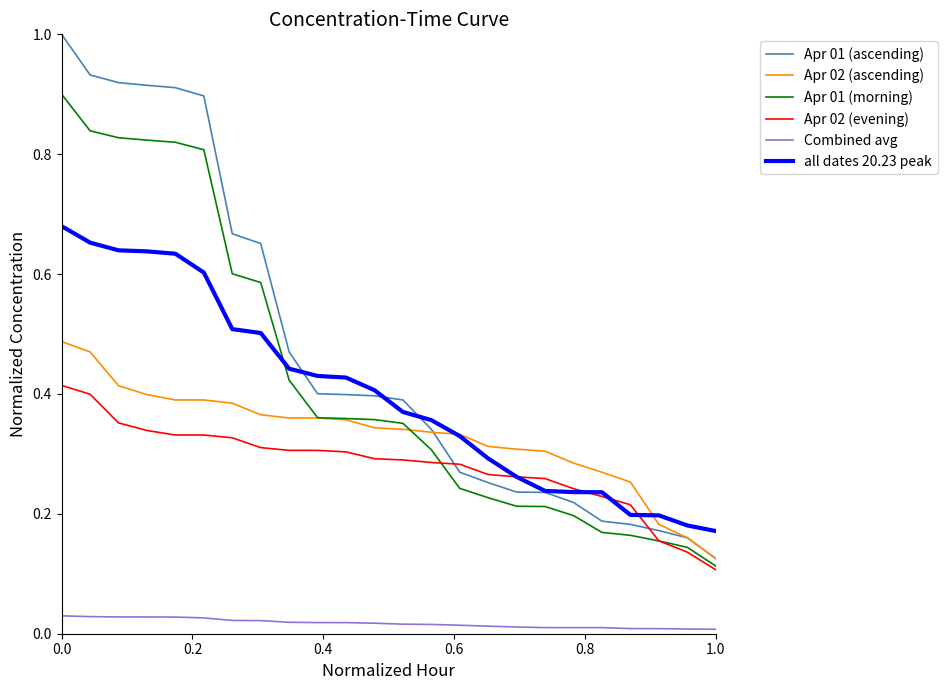

Rank the series by their maximum value, from lowest to highest.

Combined avg, Apr 02 (evening), Apr 02 (ascending), all dates 20.23 peak, Apr 01 (morning), Apr 01 (ascending)